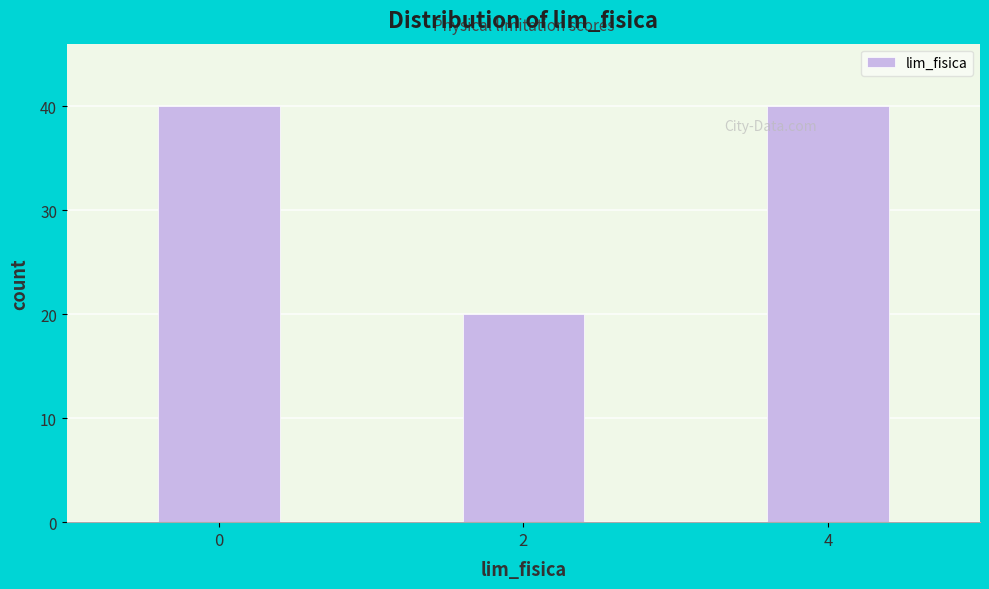

Reading left to right, list all the values displayed in this chart.

40	20	40